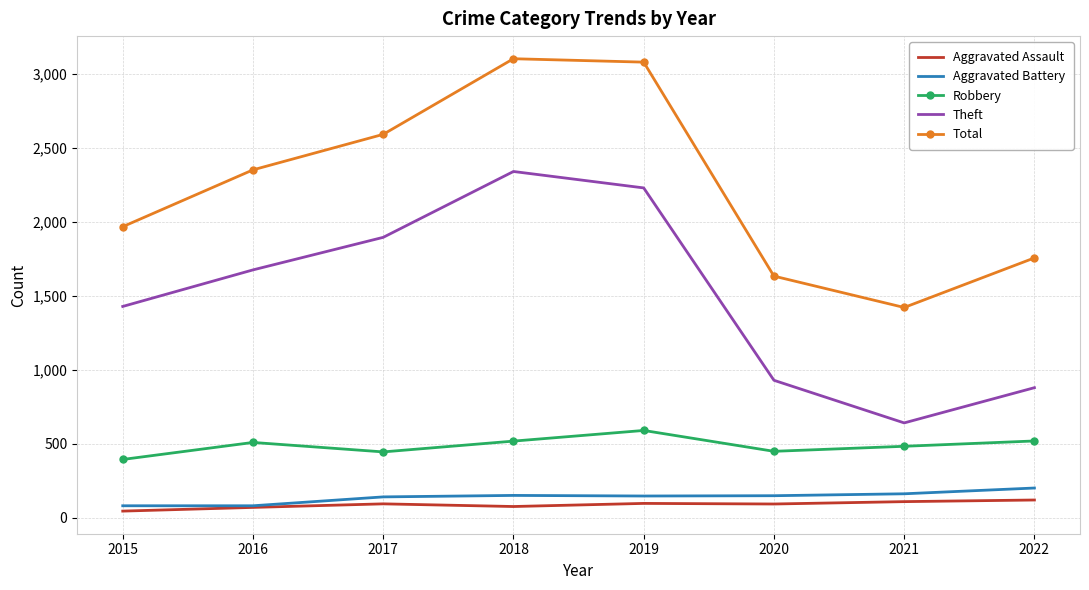

Which series has the largest total across all categories?

Total